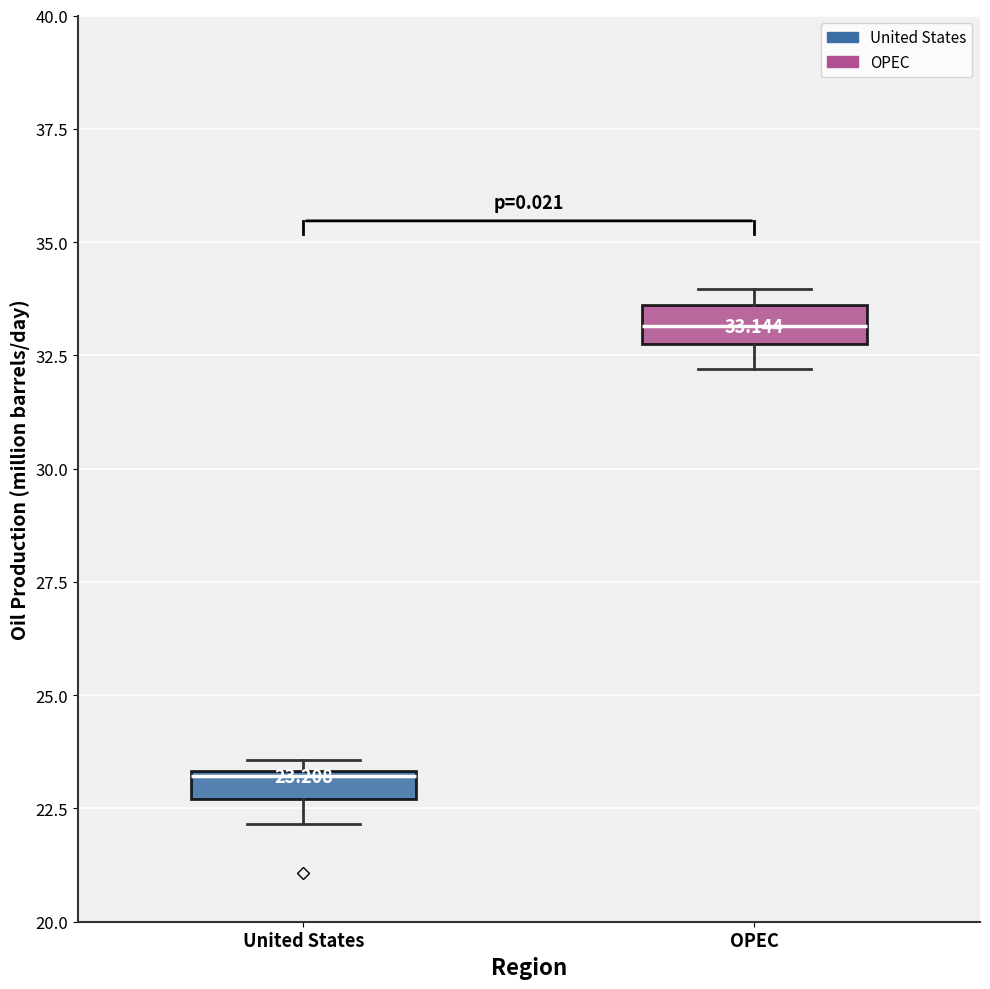

Which box's median line is the lowest?

United States